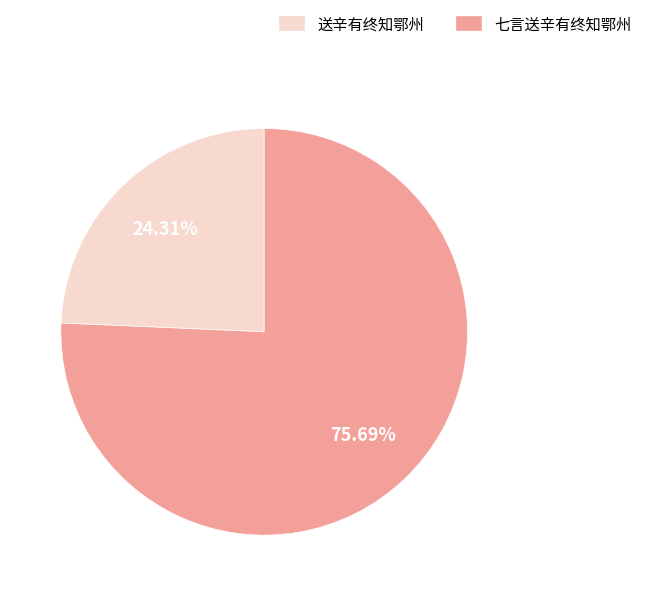

To the nearest percent, what is the difference between the largest and smallest slice percentages?

51%